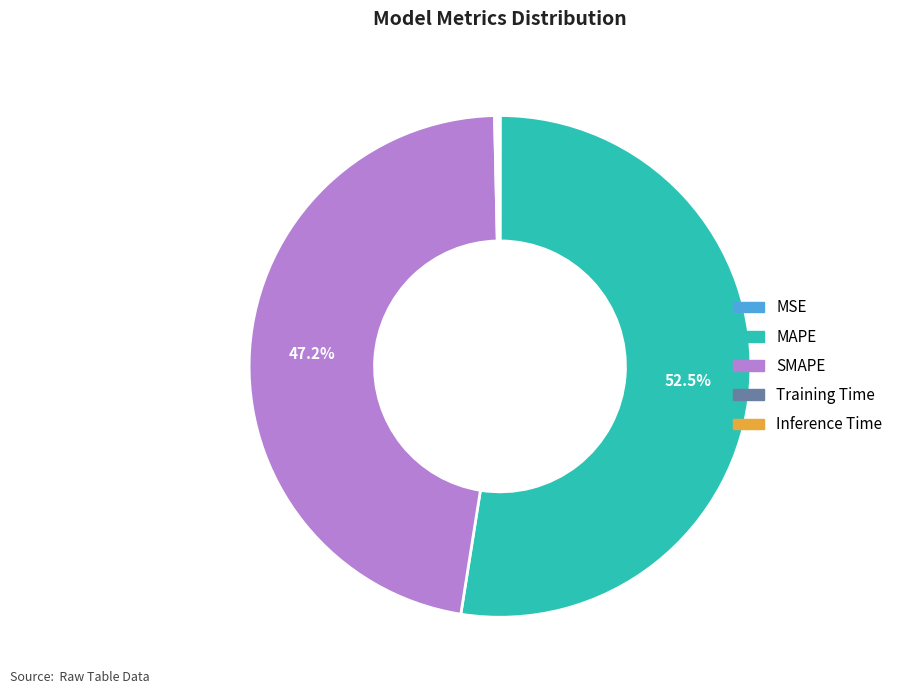

Does SMAPE account for over 50% of the chart?

No